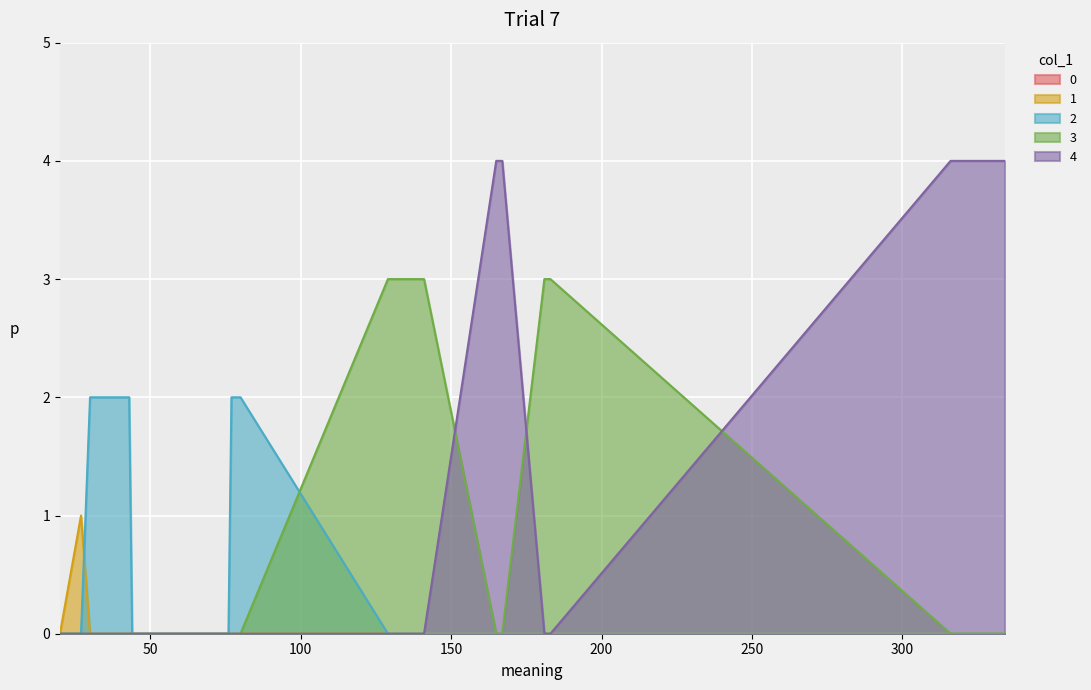

What is the sum of the values at 76 and 30?

2